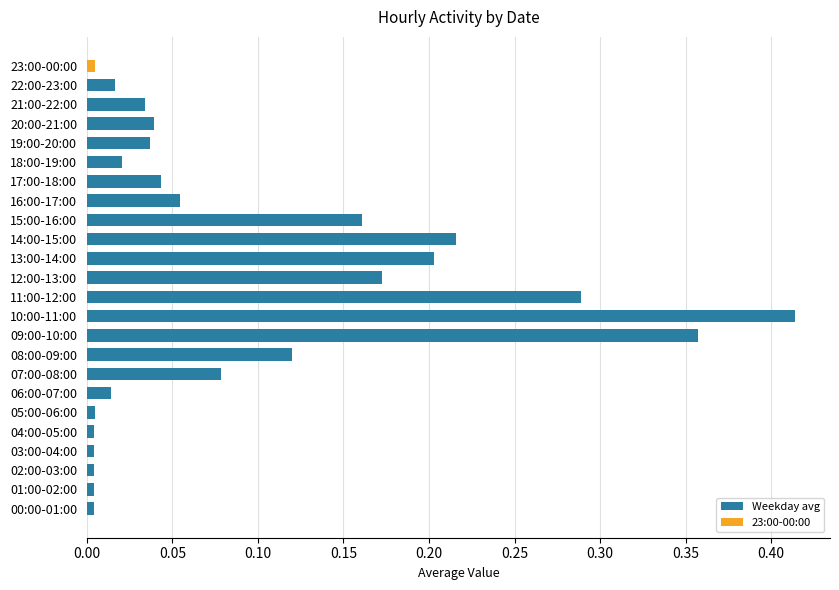

The Weekday avg series shows 0.1 at 13:00-14:00. True or false?

False